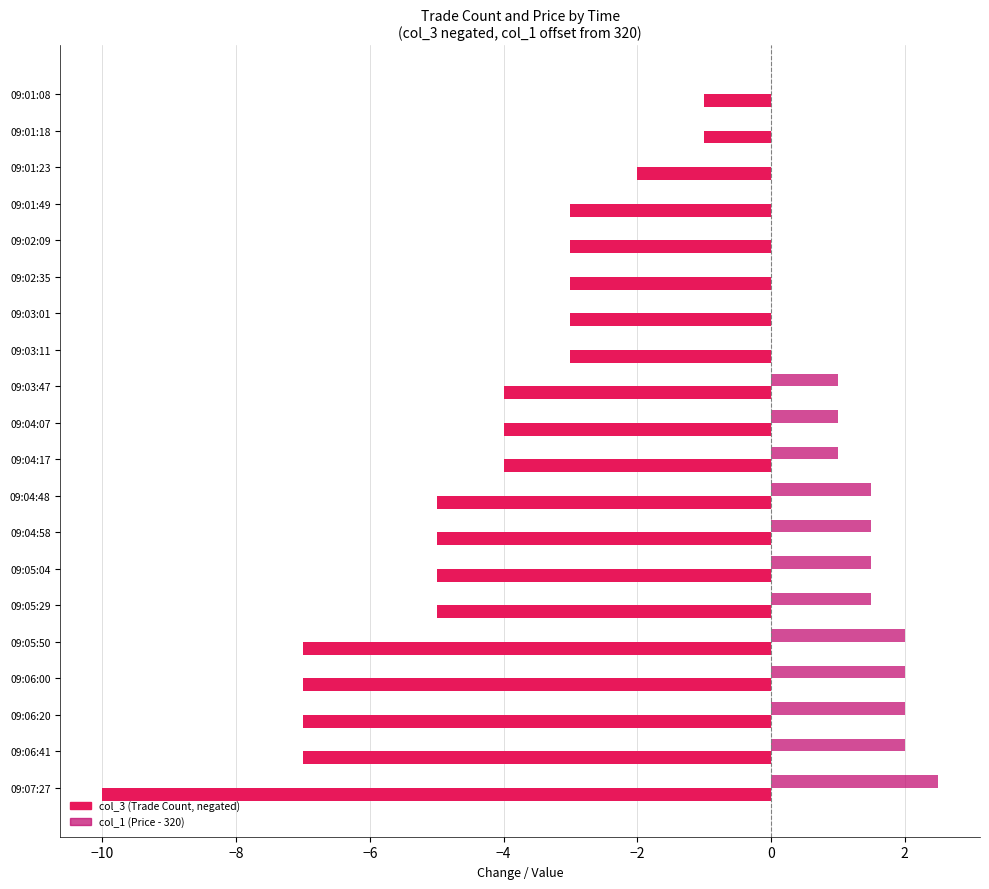

What is the total value across all series at 09:01:08?

-1.0